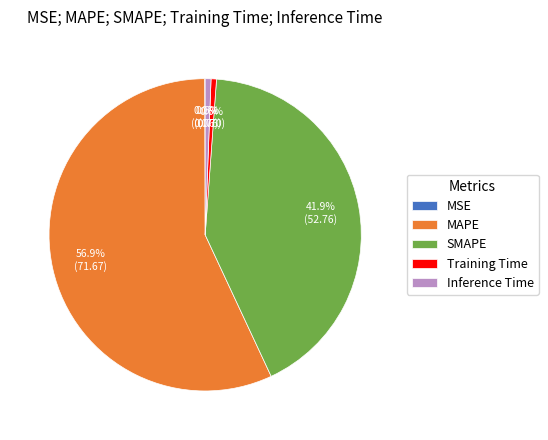

What is the total percentage of Inference Time and Training Time?

1.2%